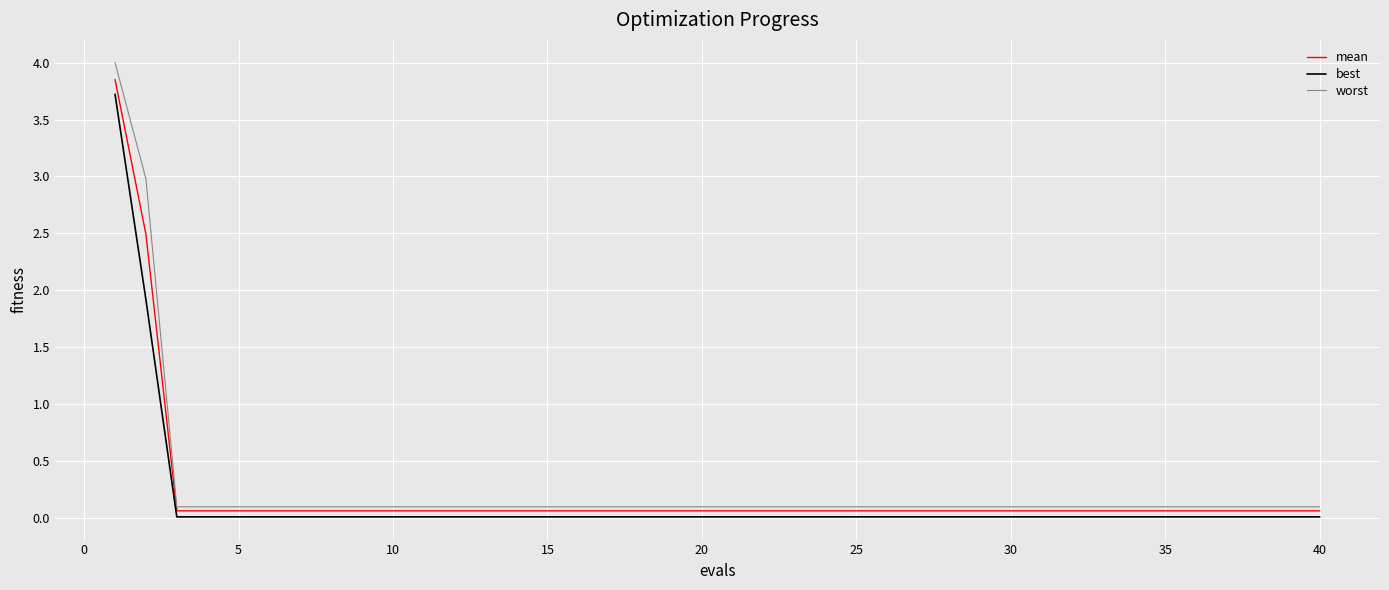

Which series has the widest spread of values?

worst